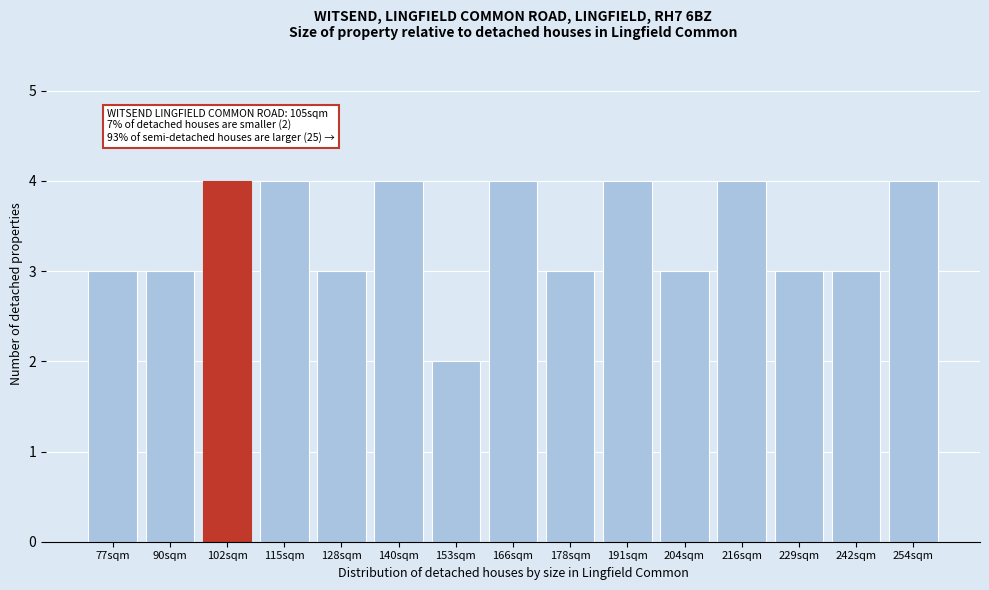

Reading left to right, list all the values displayed in this chart.

3	3	4	4	3	4	2	4	3	4	3	4	3	3	4